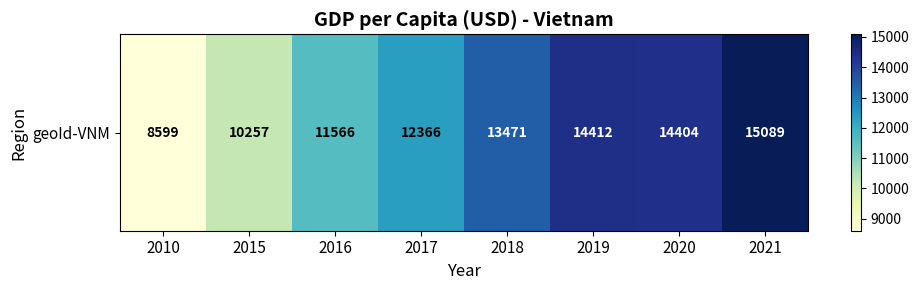

The value at 2018 is 13471. True or false?

True